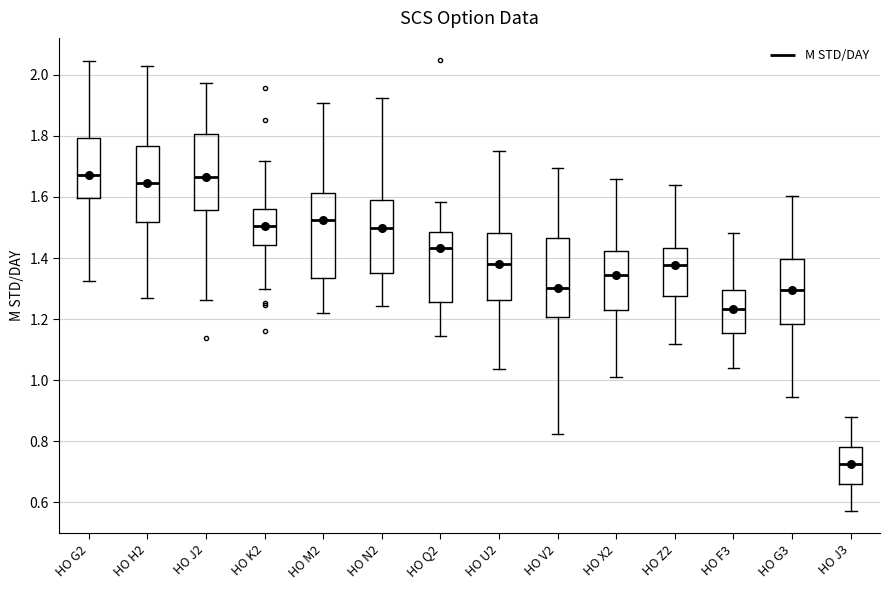

Reading left to right, transcribe this box plot: for each box, give where its median line is, the range the box spans, and where its two whiskers end, as read against the y-axis. The values are not printed on the chart, so give them approximately, as read against the axis.

HO G2: median 1.68, box 1.60 to 1.80, whiskers 1.32 to 2.04
HO H2: median 1.64, box 1.52 to 1.76, whiskers 1.26 to 2.02
HO J2: median 1.66, box 1.56 to 1.80, whiskers 1.26 to 1.98
HO K2: median 1.50, box 1.44 to 1.56, whiskers 1.30 to 1.72
HO M2: median 1.52, box 1.34 to 1.62, whiskers 1.22 to 1.90
HO N2: median 1.50, box 1.34 to 1.60, whiskers 1.24 to 1.92
HO Q2: median 1.44, box 1.26 to 1.48, whiskers 1.14 to 1.58
HO U2: median 1.38, box 1.26 to 1.48, whiskers 1.04 to 1.76
HO V2: median 1.30, box 1.20 to 1.46, whiskers 0.82 to 1.70
HO X2: median 1.34, box 1.24 to 1.42, whiskers 1.02 to 1.66
HO Z2: median 1.38, box 1.28 to 1.44, whiskers 1.12 to 1.64
HO F3: median 1.24, box 1.16 to 1.30, whiskers 1.04 to 1.48
HO G3: median 1.30, box 1.18 to 1.40, whiskers 0.94 to 1.60
HO J3: median 0.72, box 0.66 to 0.78, whiskers 0.58 to 0.88